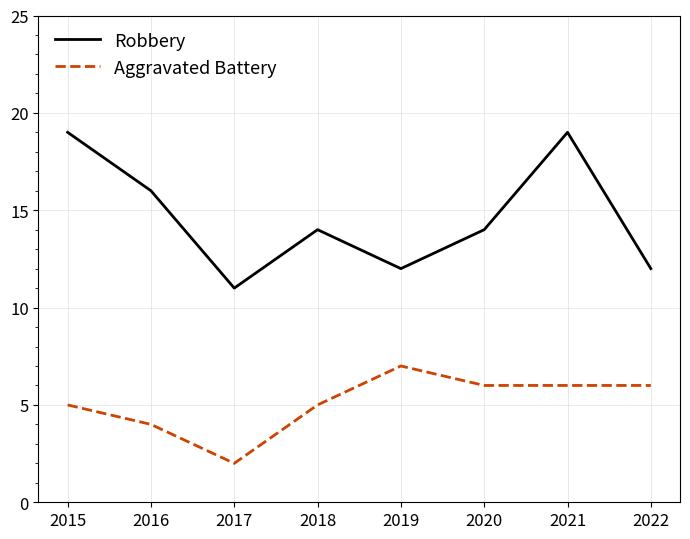

Does the chart have visible grid lines?

Yes